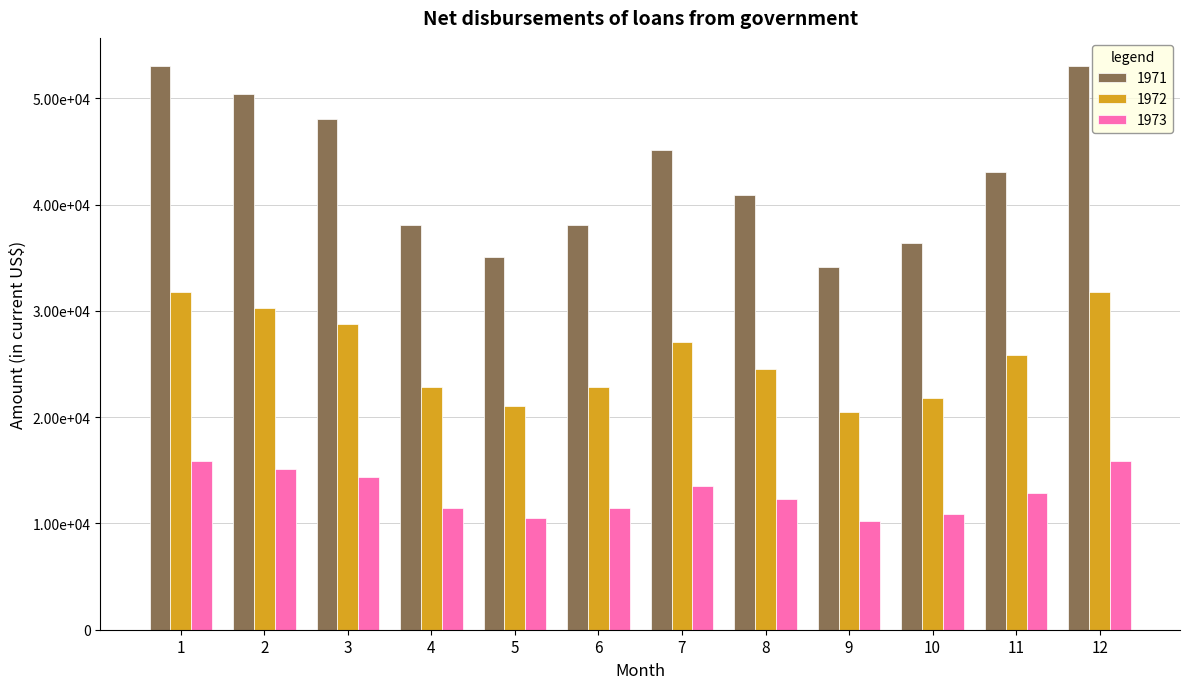

List the series in order of their overall mean, highest first.

1971, 1972, 1973